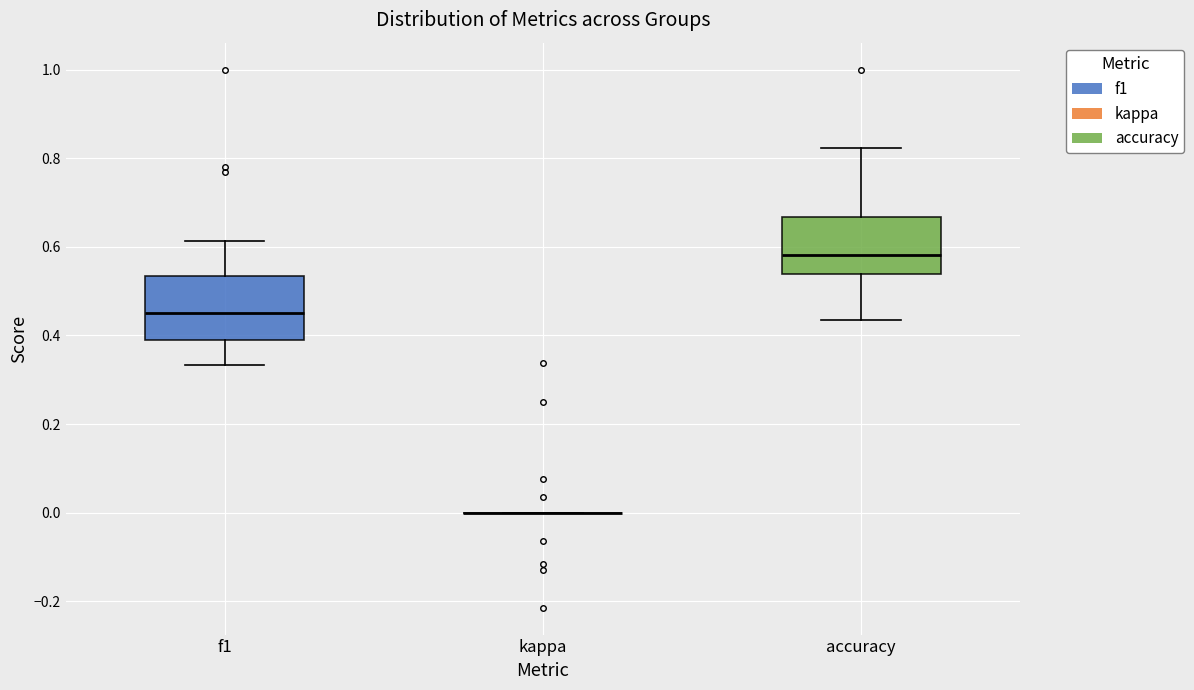

Where does the upper whisker of the box for accuracy end on the y-axis? The values are not printed on the chart, so give them approximately, as read against the axis.

0.82